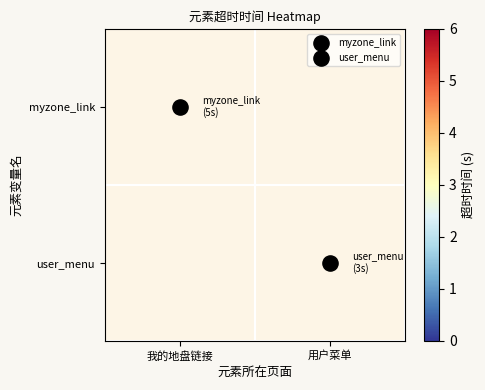

Which series has the widest spread of values?

myzone_link